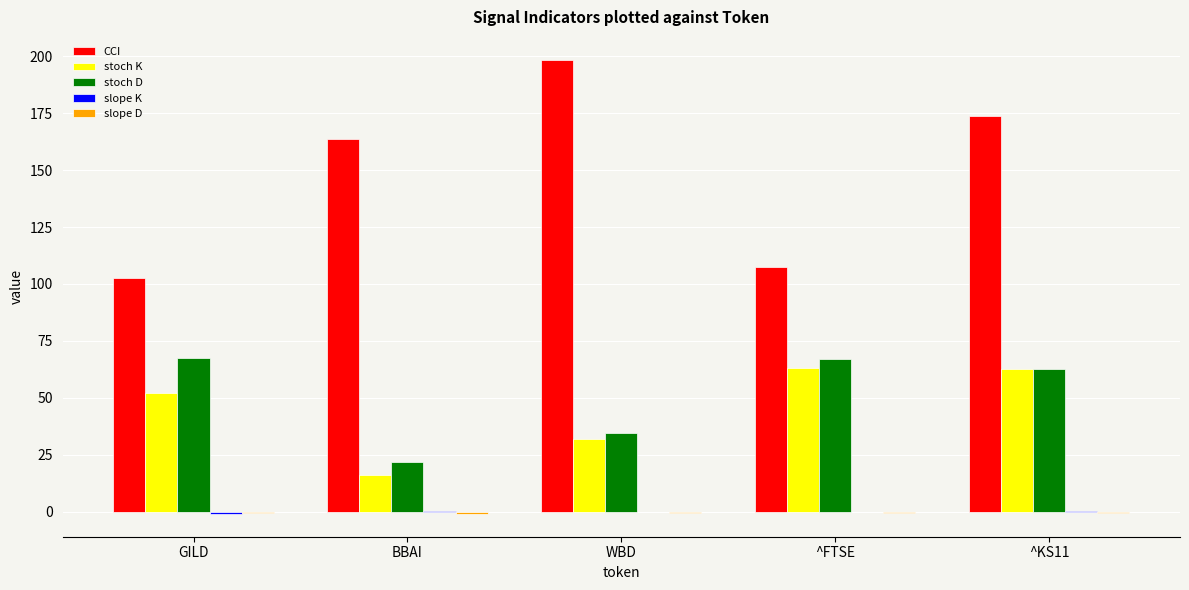

Between ^FTSE and ^KS11, which series saw the biggest shift?

CCI